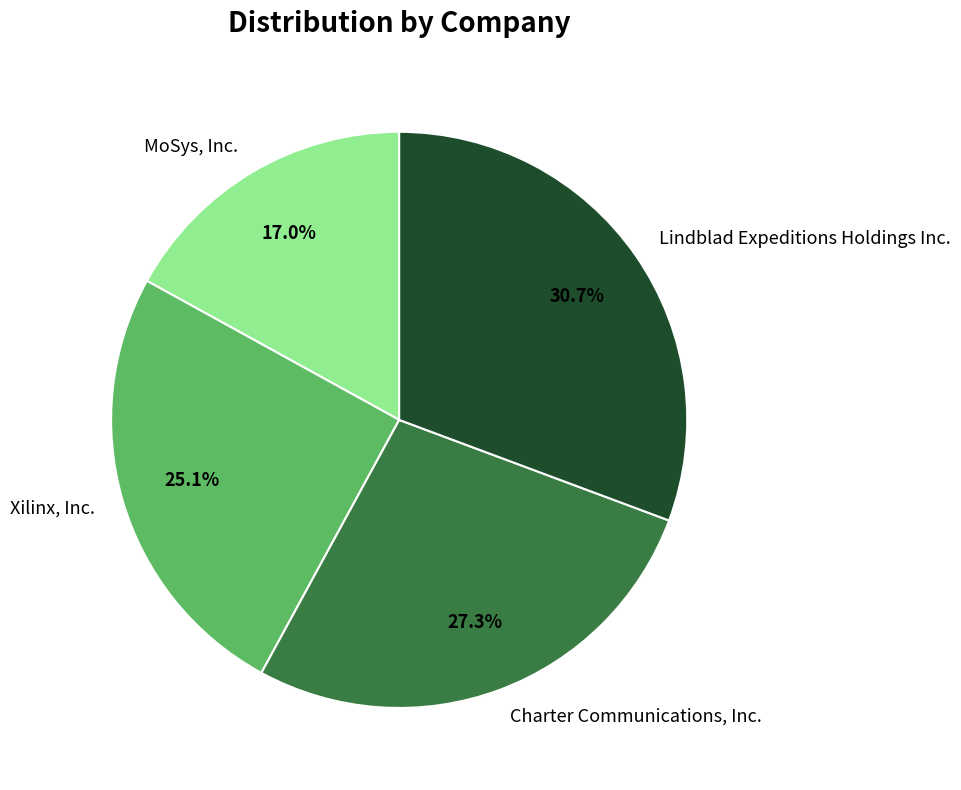

Which slice is the smallest?

MoSys, Inc.